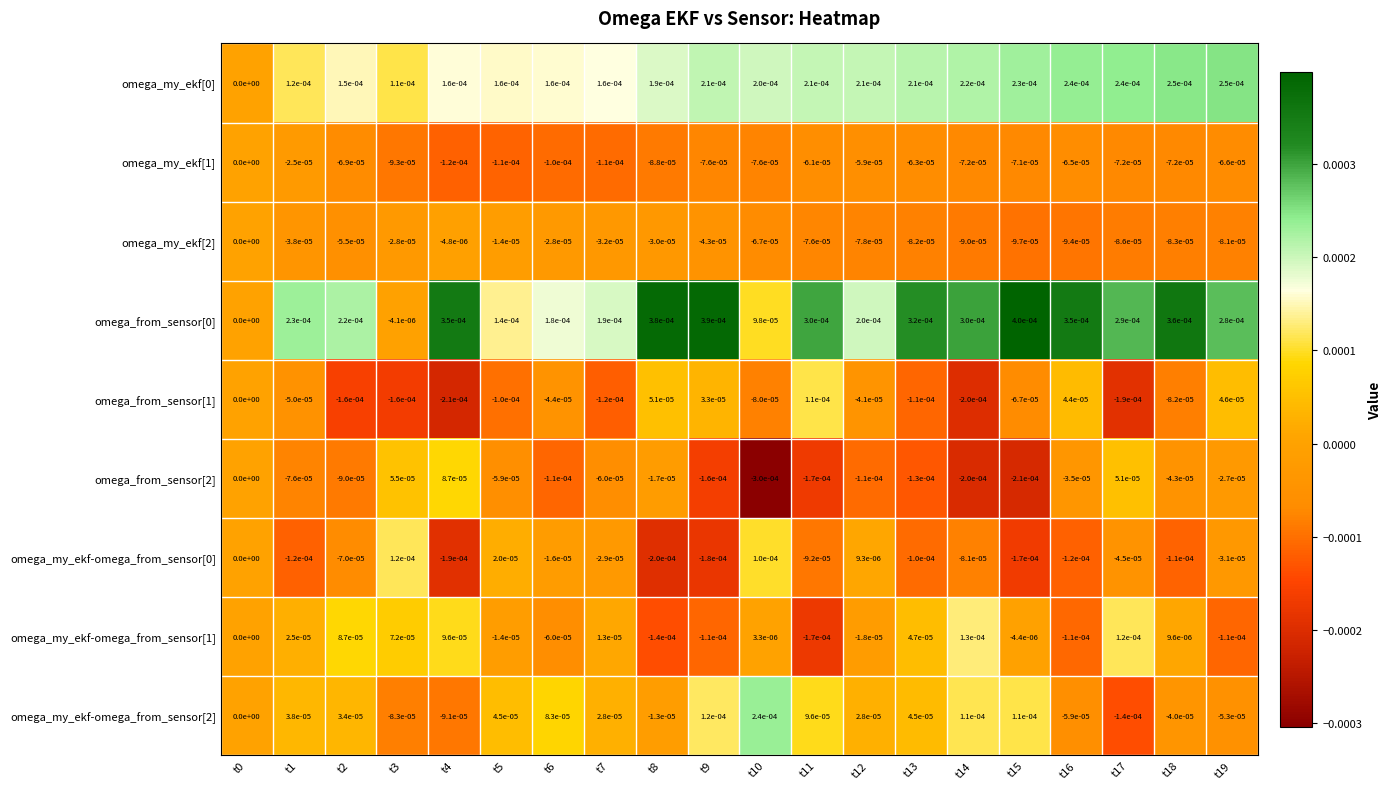

True or false: omega_my_ekf-omega_from_sensor[0] has a value of 0.0 at t12.

True